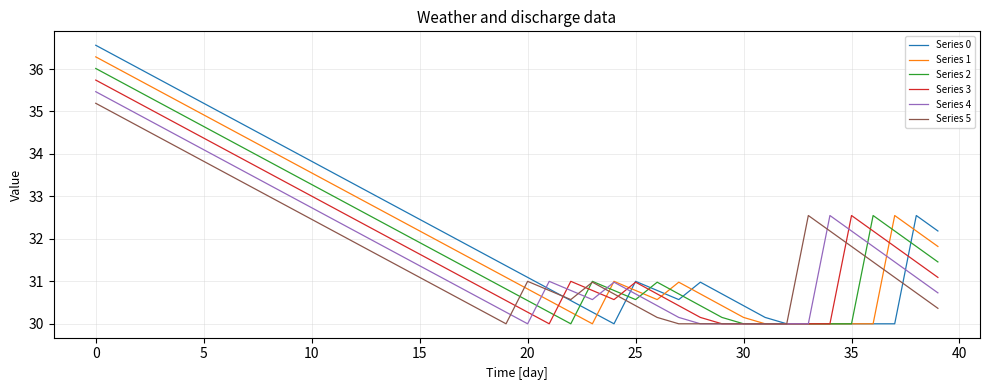

What is the smallest value displayed?

30.0